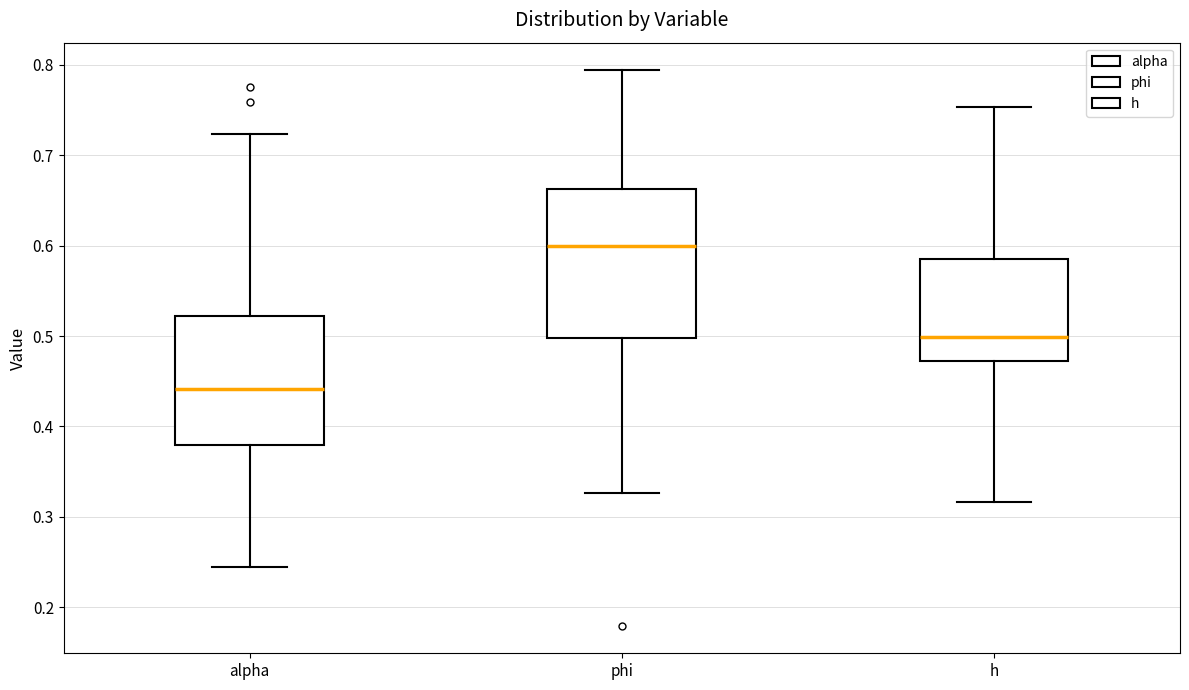

Reading left to right, transcribe this box plot: for each box, give where its median line is, the range the box spans, and where its two whiskers end, as read against the y-axis. The values are not printed on the chart, so give them approximately, as read against the axis.

alpha: median 0.44, box 0.38 to 0.52, whiskers 0.24 to 0.72
phi: median 0.60, box 0.50 to 0.66, whiskers 0.33 to 0.79
h: median 0.50, box 0.47 to 0.59, whiskers 0.32 to 0.75